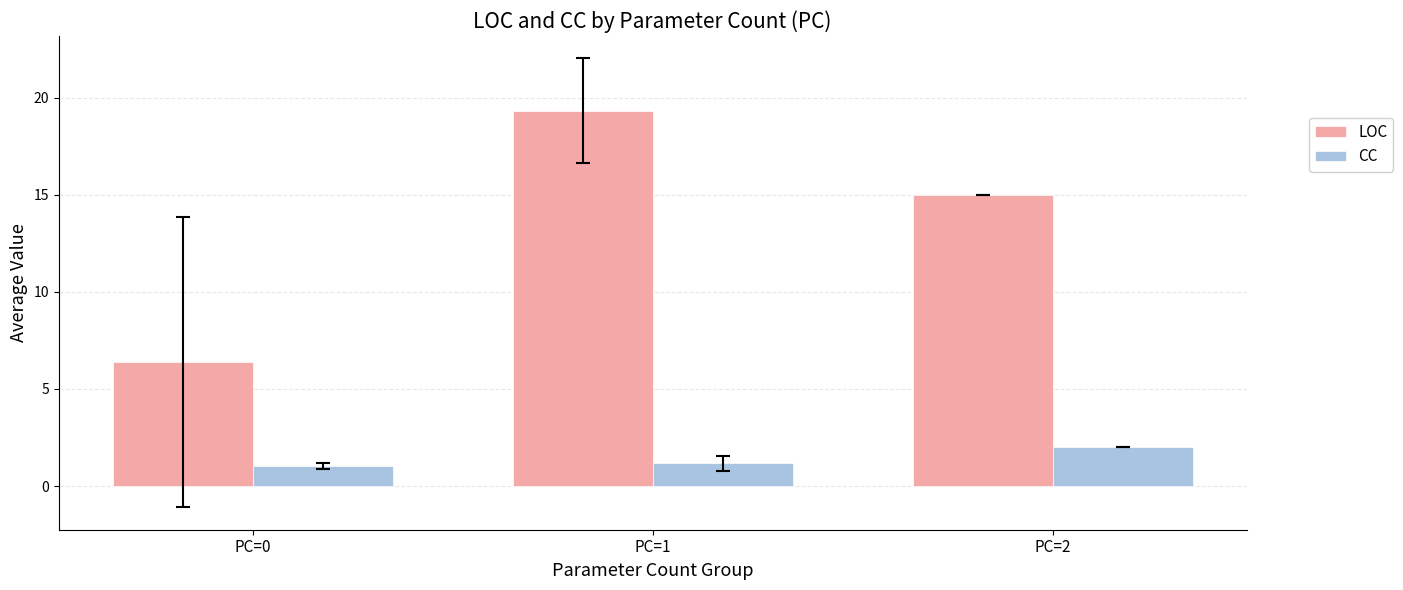

What is the value of the CC bar at the 2nd from the left?

1.2